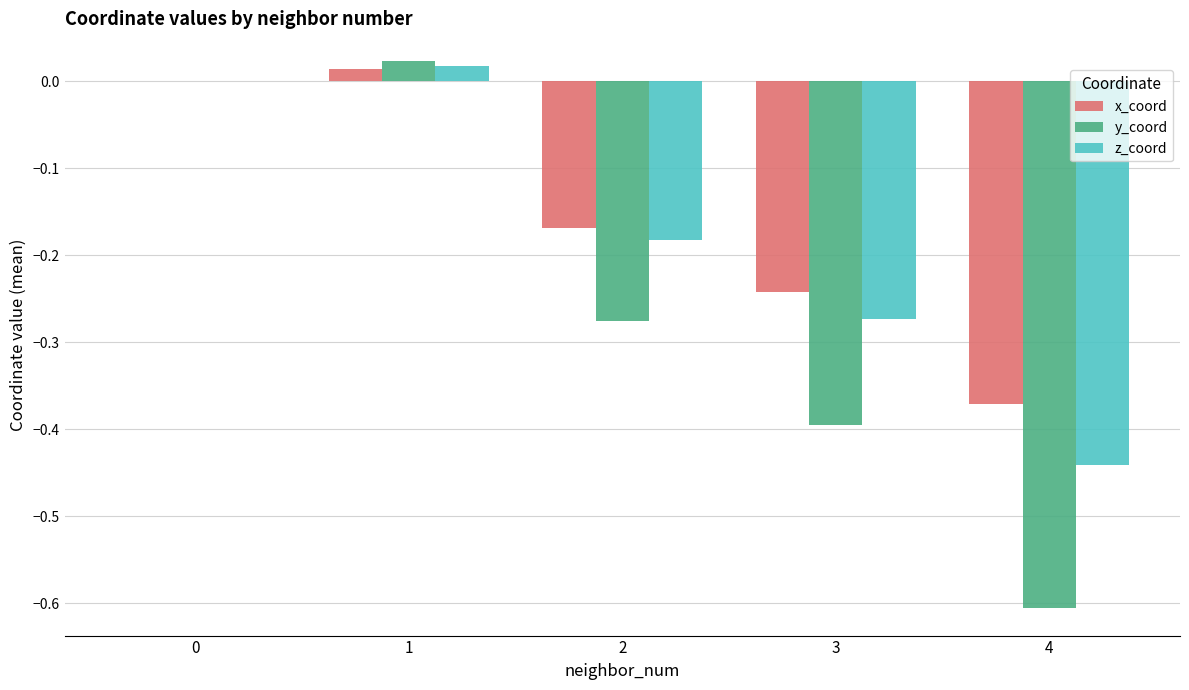

What is the sum of all x_coord values?

-0.8